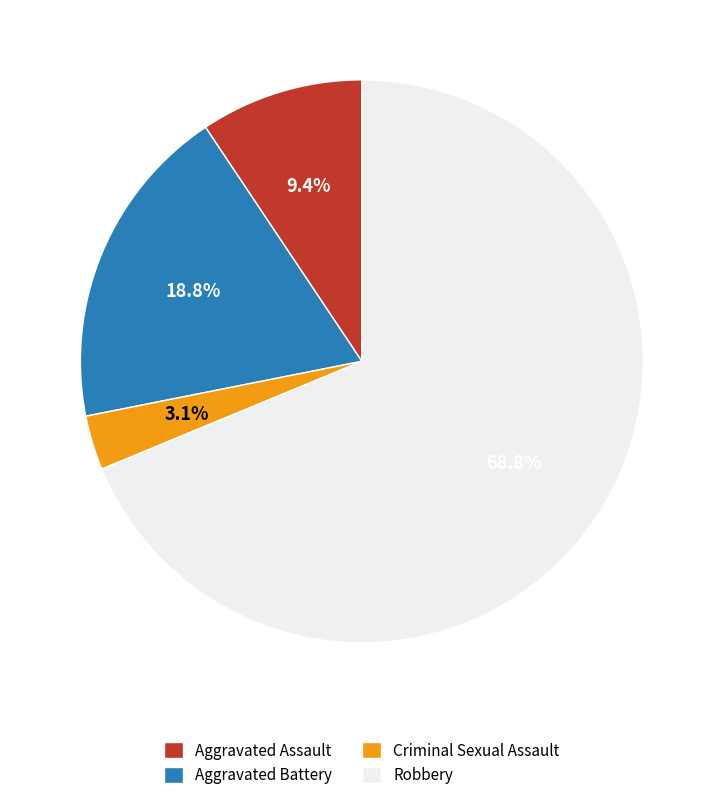

What portion of the pie excludes Criminal Sexual Assault?

96.9%